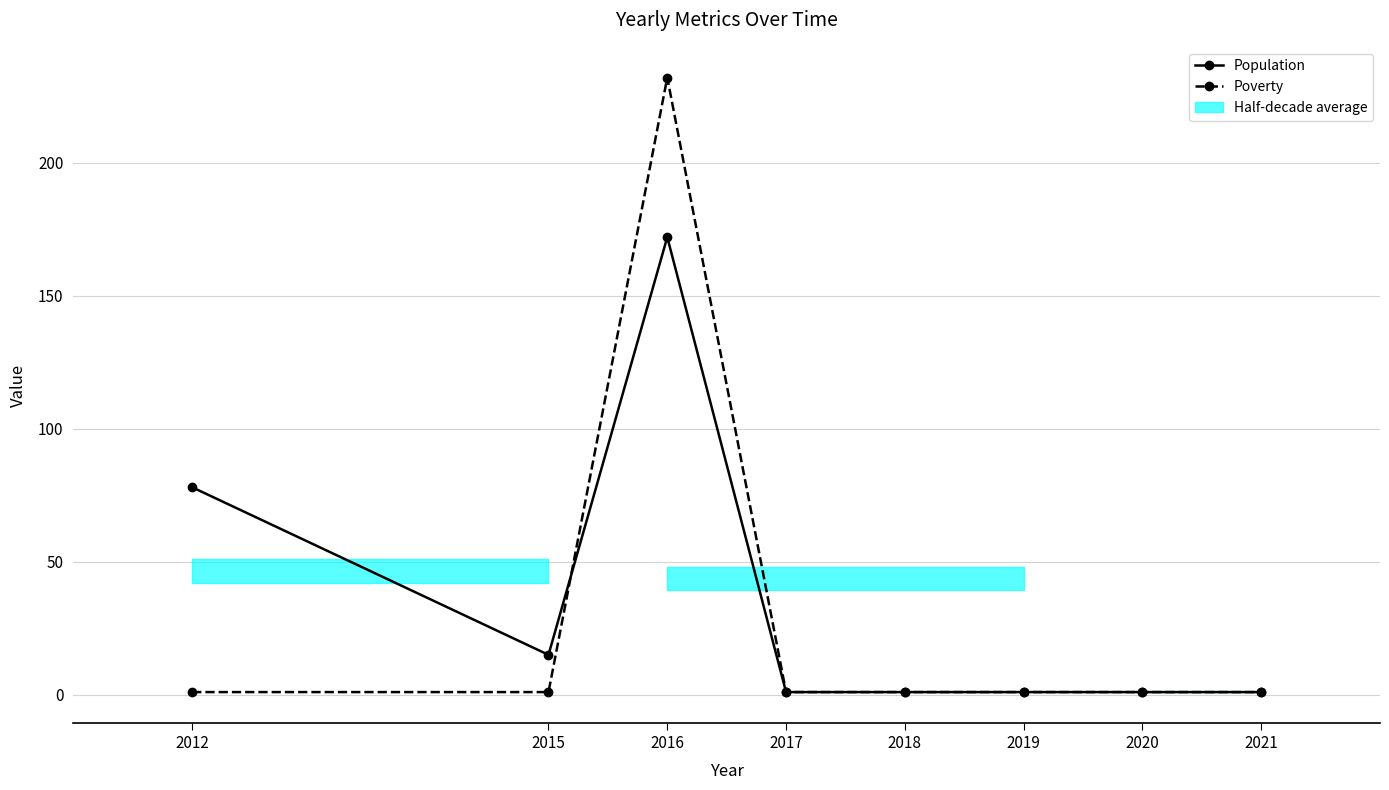

Is this an area chart (filled region under the line)?

No